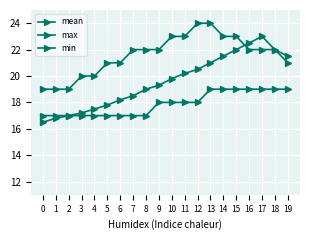

At 19, list the series in order from smallest to largest.

min, max, mean